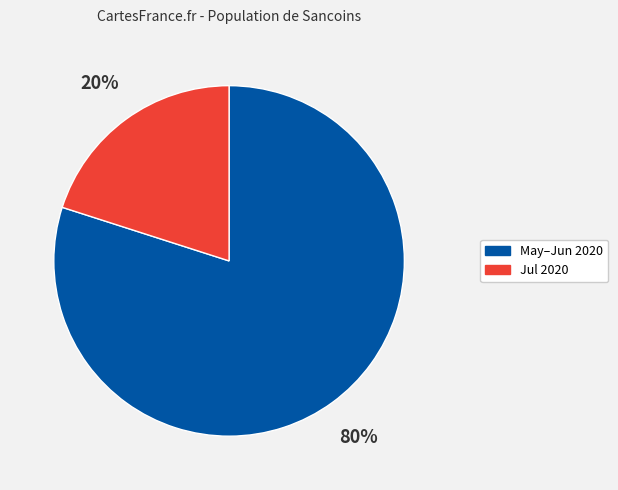

Is there any slice that represents more than half of the pie?

Yes